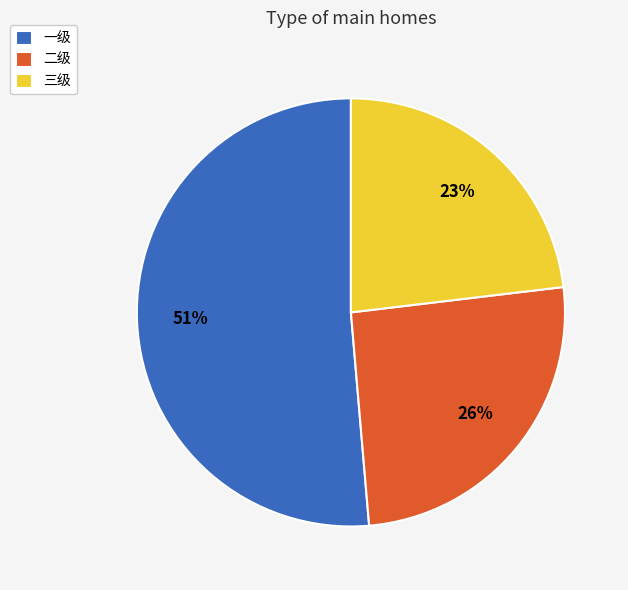

Count the number of slices in the pie.

3